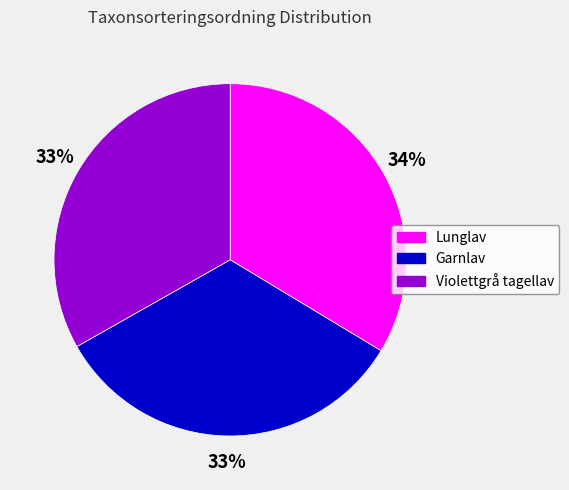

How many slices are in this pie chart?

3